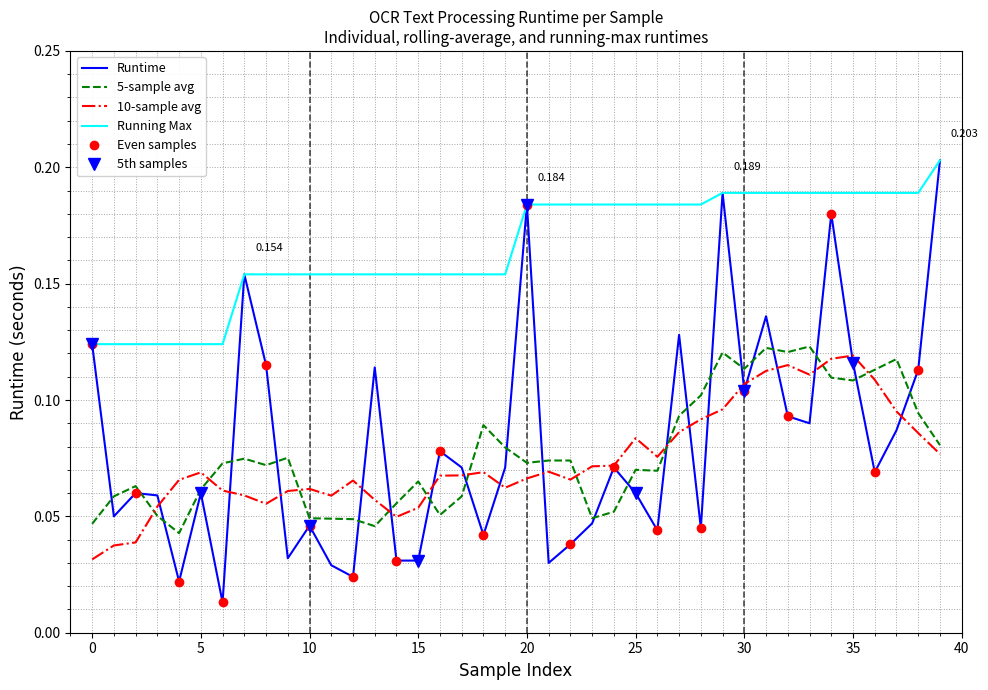

What is the sum of the values at 29 and 20?

0.4